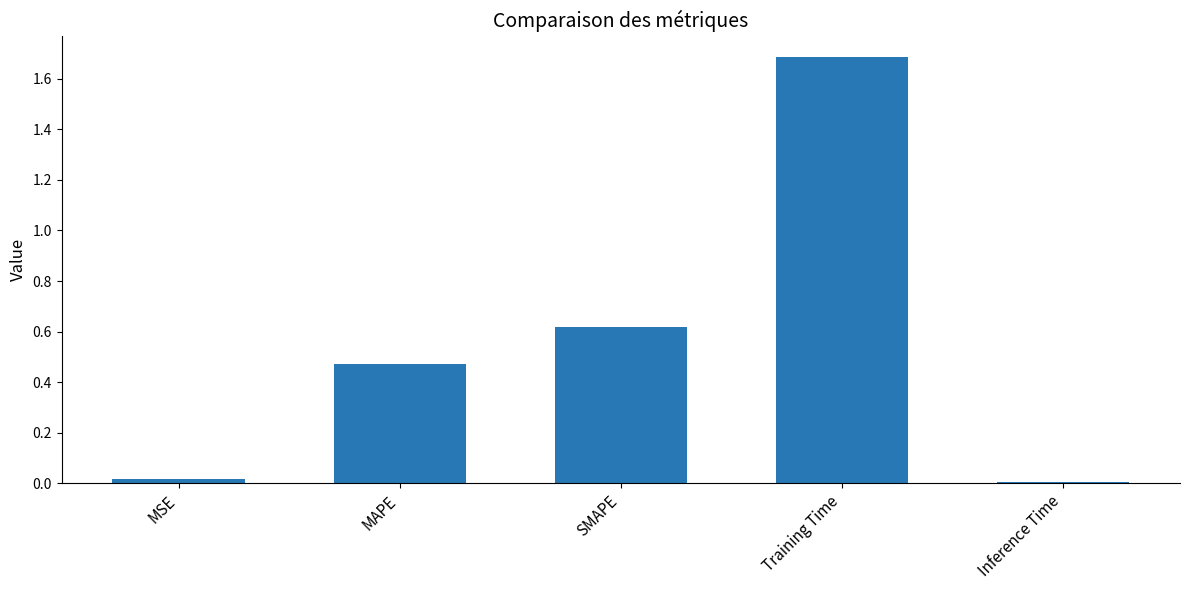

What is the change in value from MAPE to Training Time?

+1.2